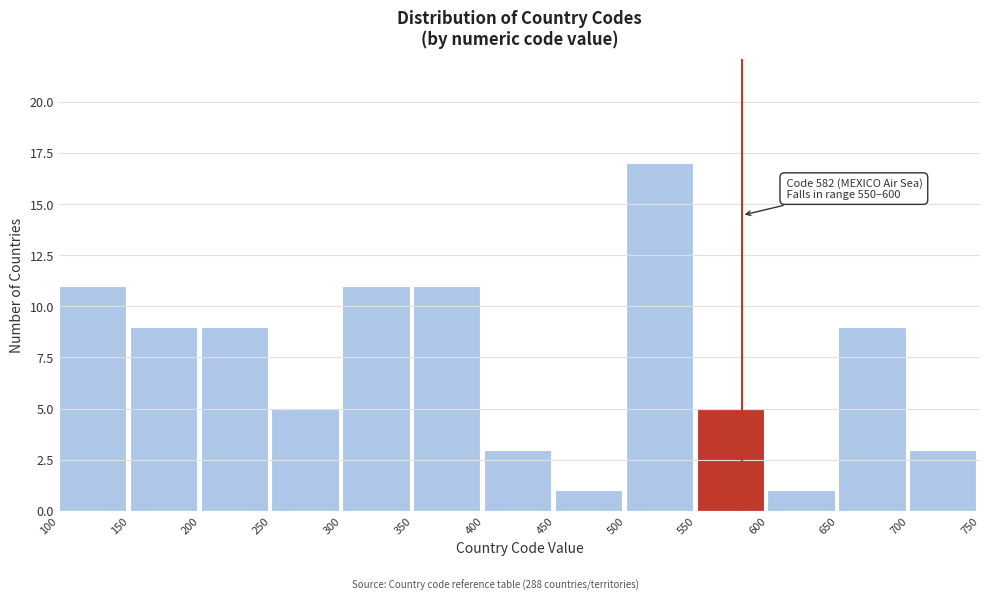

Over which range of the x-axis is the bar tallest?

500 to 550